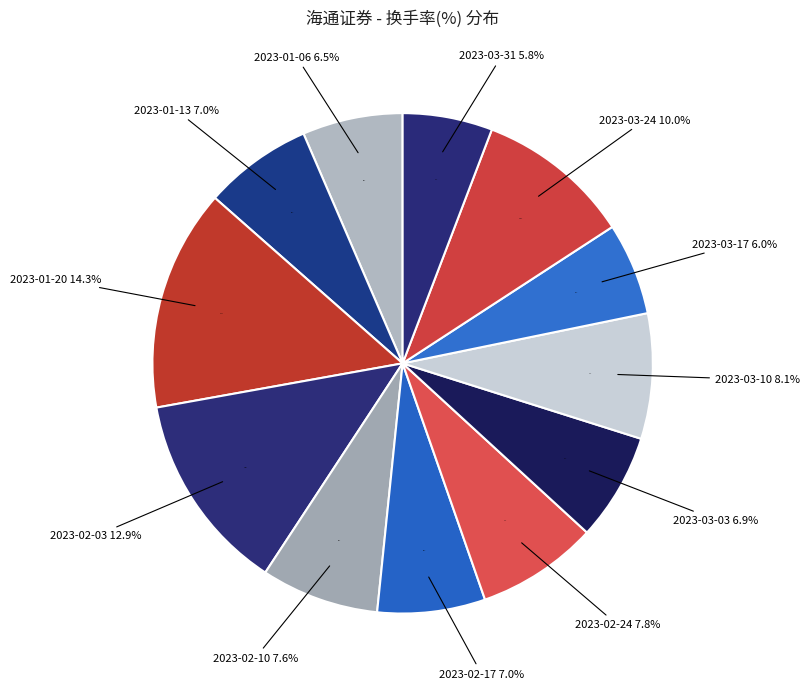

How many slices are in this pie chart?

12